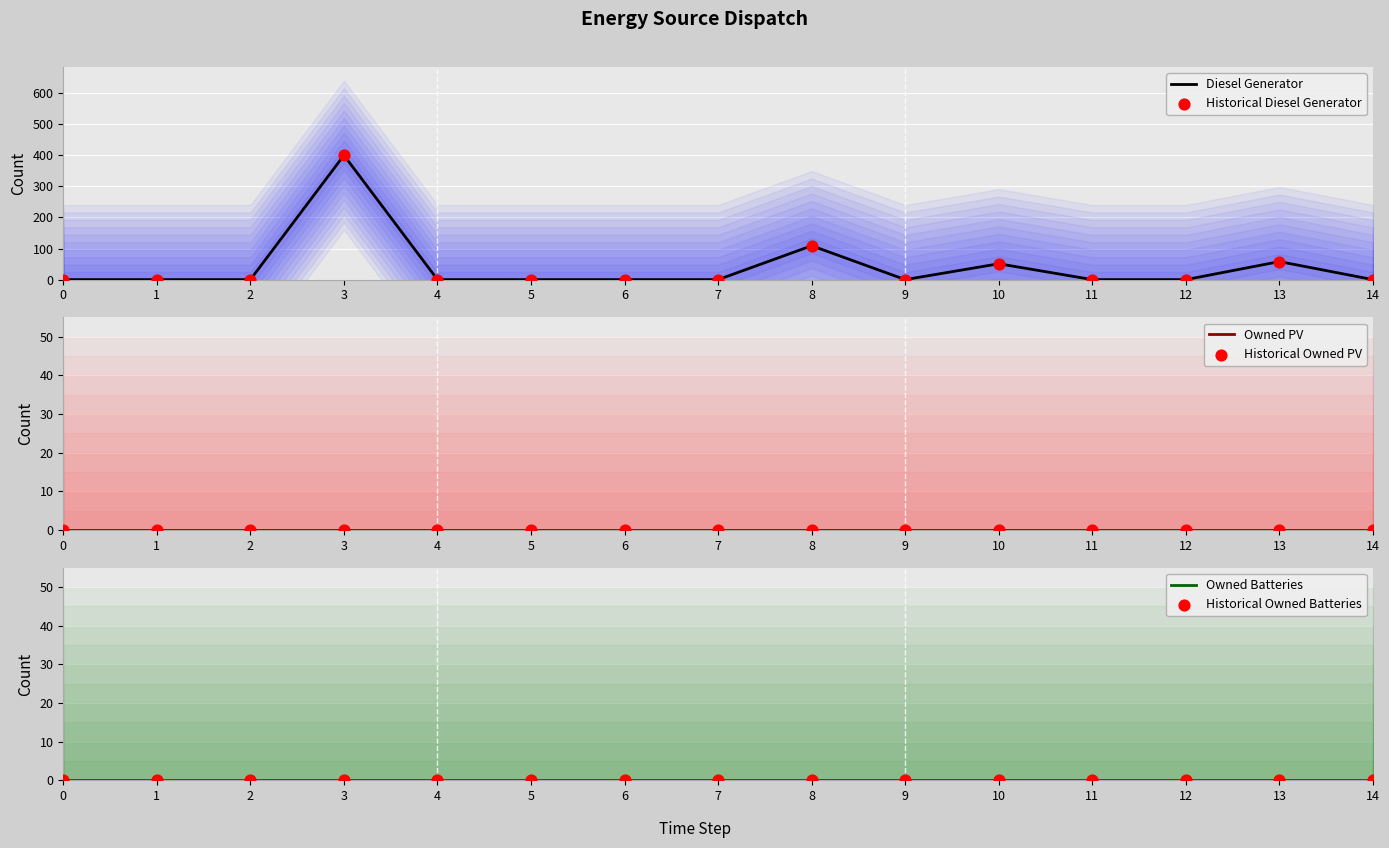

At how many categories does at least one series exceed 103?

2